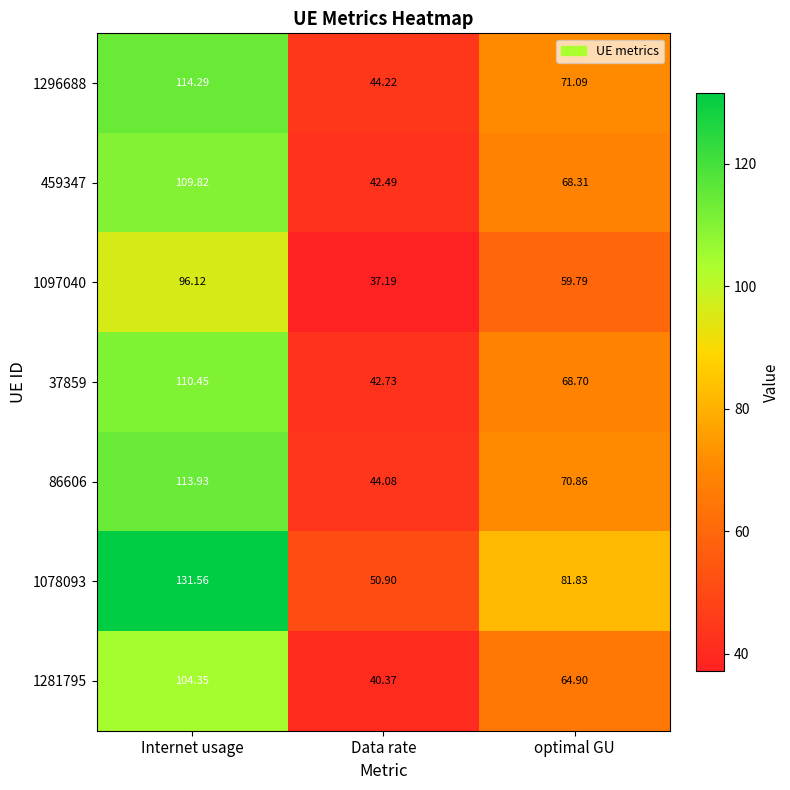

At which category does the chart reach its minimum across all series?

Data rate